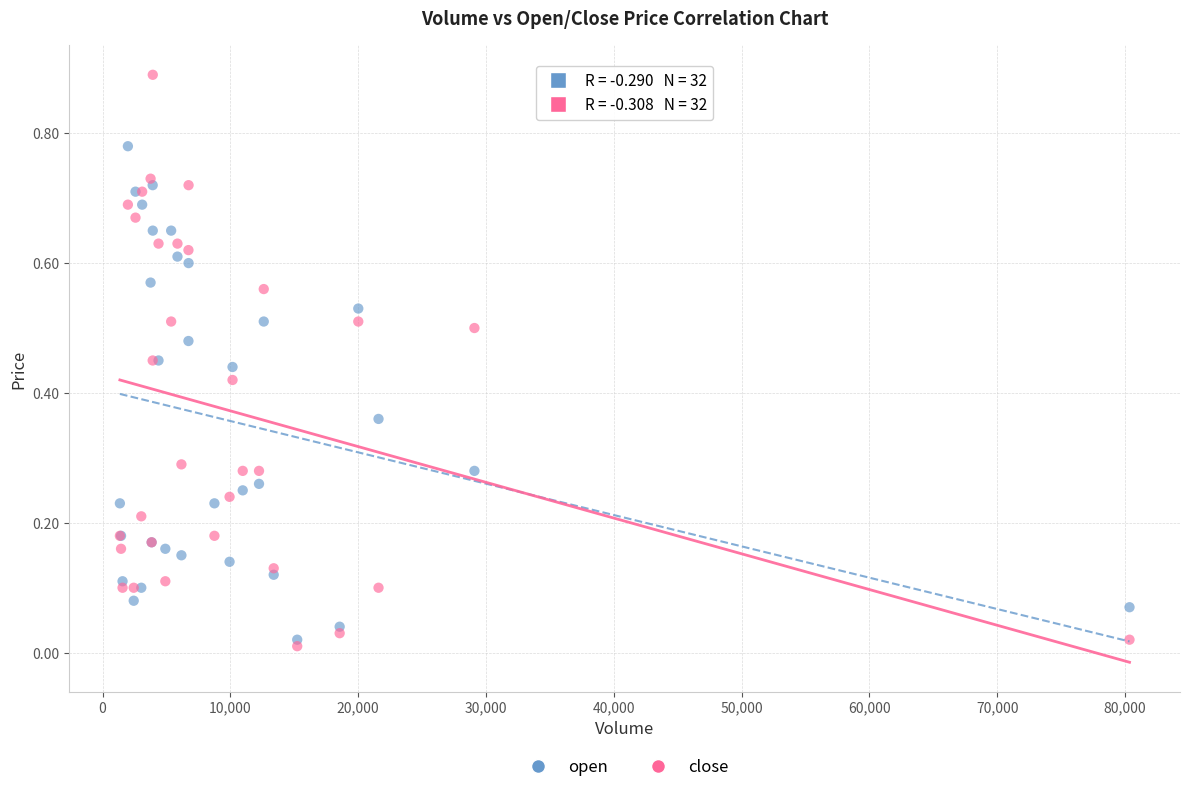

Which series reaches the maximum Y coordinate?

close